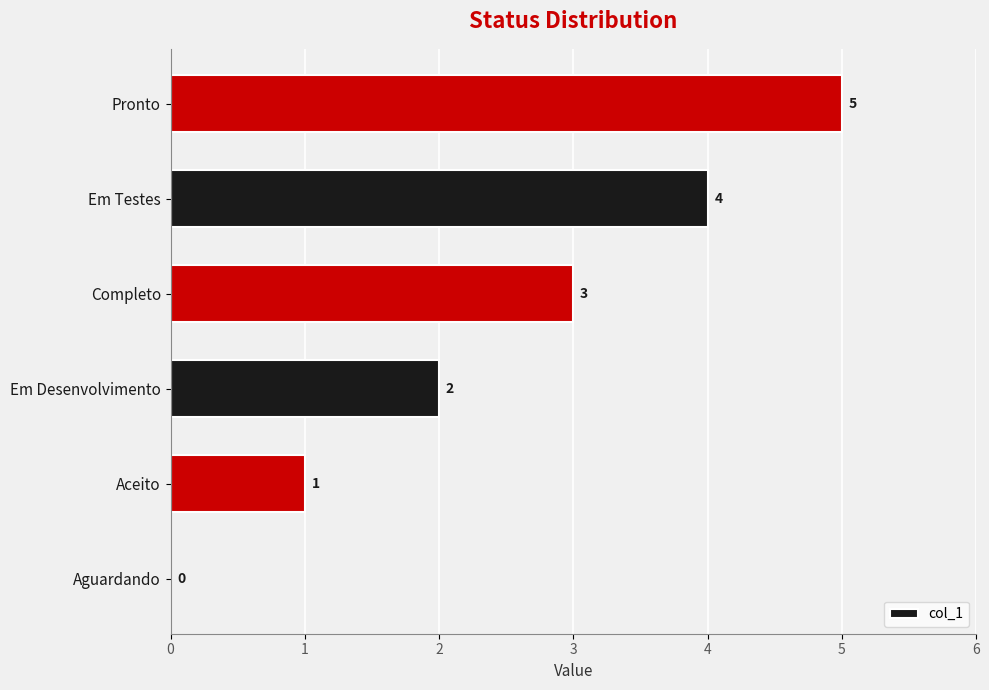

Between Aceito and Pronto, which is larger?

Pronto